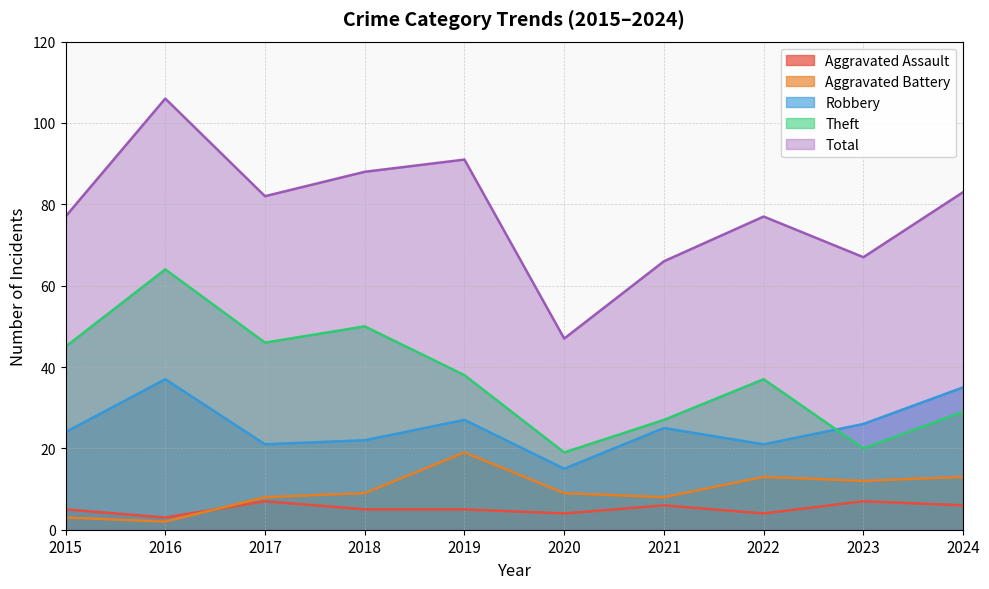

How many lines are shown in the chart?

5